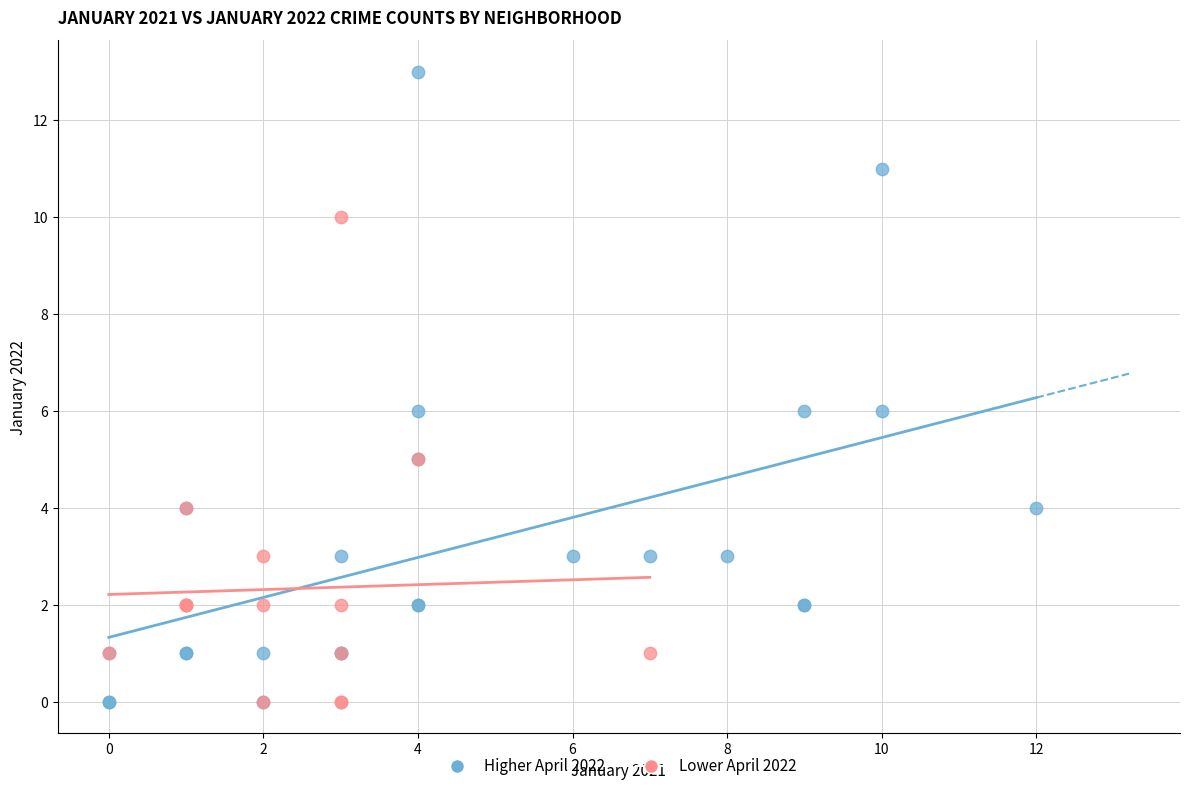

Which series has the largest Y range (max minus min)?

Higher April 2022